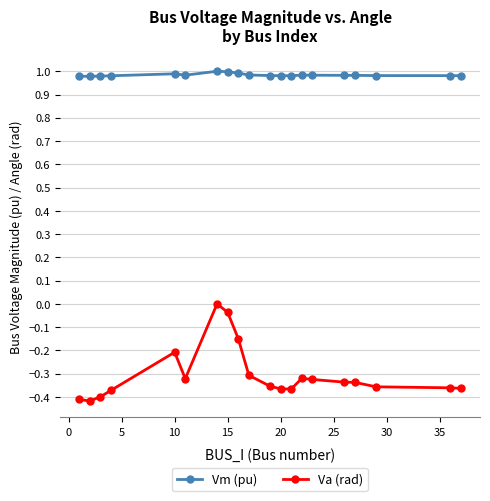

Which series has the largest range (max minus min)?

Va (rad)